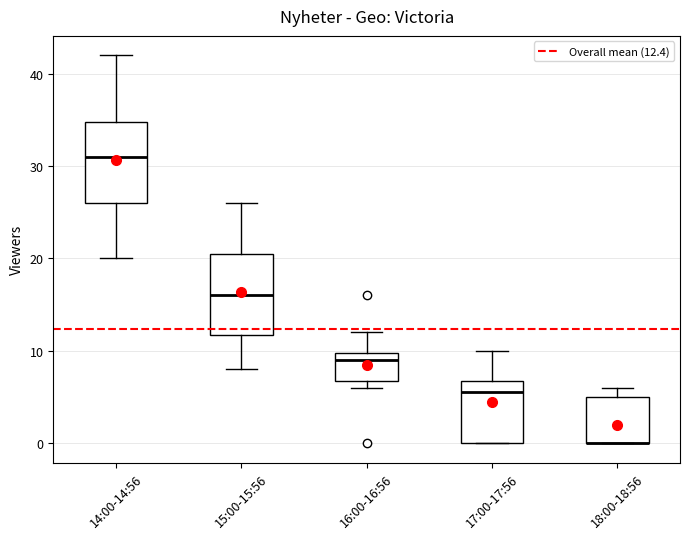

Reading left to right, transcribe this box plot: for each box, give where its median line is, the range the box spans, and where its two whiskers end, as read against the y-axis. The values are not printed on the chart, so give them approximately, as read against the axis.

14:00-14:56: median 31, box 26 to 35, whiskers 20 to 42
15:00-15:56: median 16, box 12 to 21, whiskers 8 to 26
16:00-16:56: median 9, box 7 to 10, whiskers 6 to 12
17:00-17:56: median 6, box 0 to 7, whiskers 0 to 10
18:00-18:56: median 0 (drawn on the box's lower edge), box 0 to 5, whiskers 0 to 6